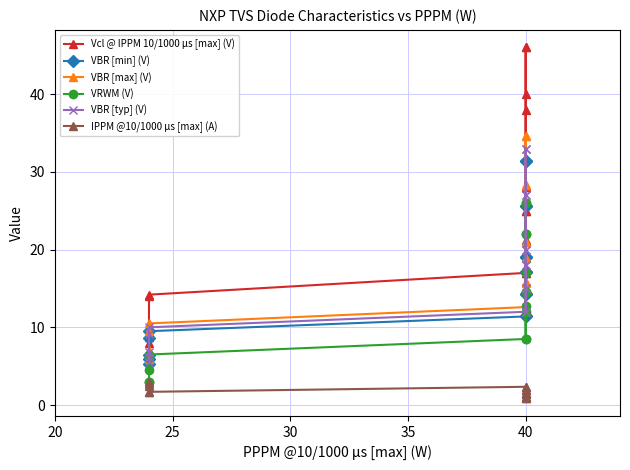

What is the minimum value shown in the chart?

0.9